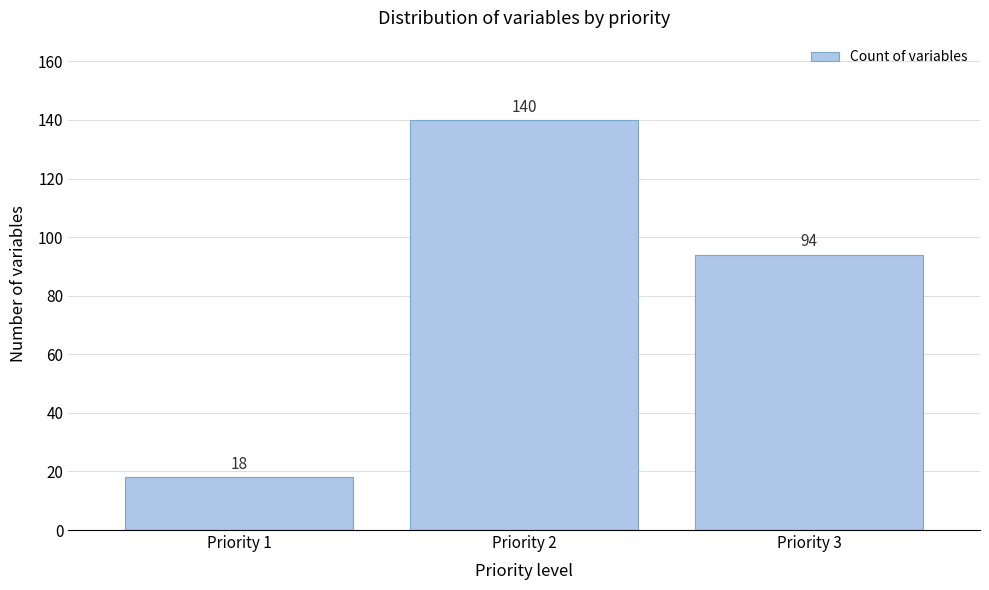

Reading left to right, what are all the values shown in this chart?

Priority 1=18	Priority 2=140	Priority 3=94